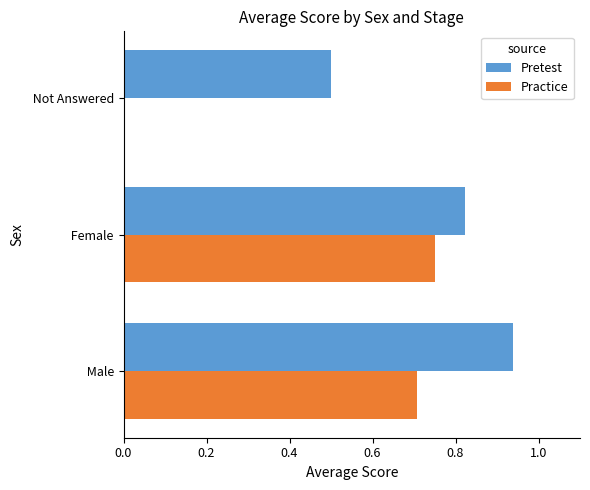

Which category has the highest value in the Pretest series?

 Male